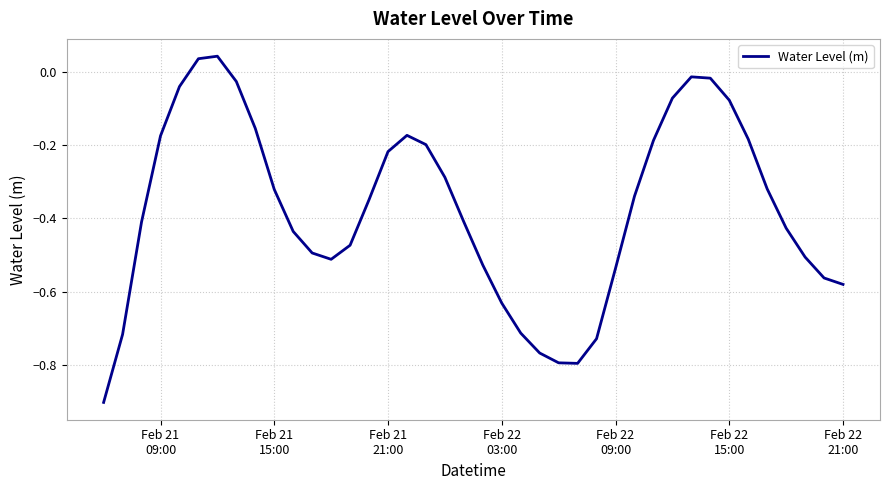

What is the difference between the maximum and minimum values?

0.9